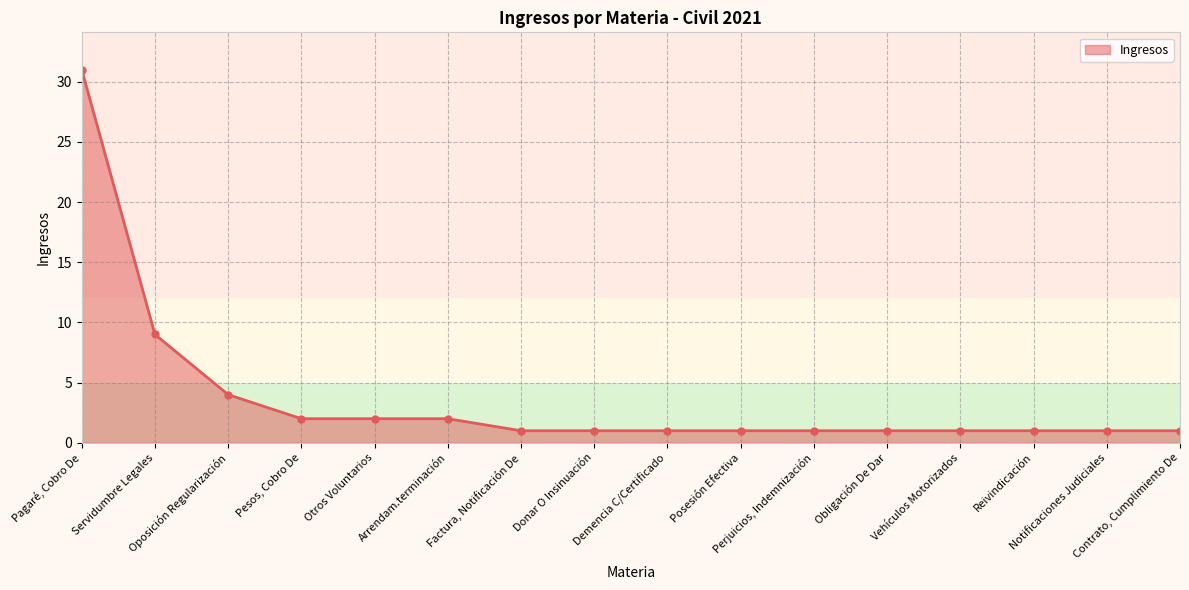

What is the label of the 4th point from the right?

Vehículos Motorizados